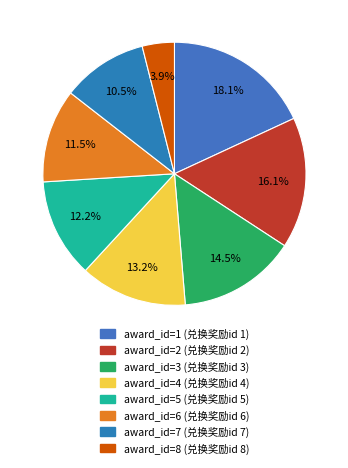

What percentage is the award_id=2 slice, to the nearest percent?

16%